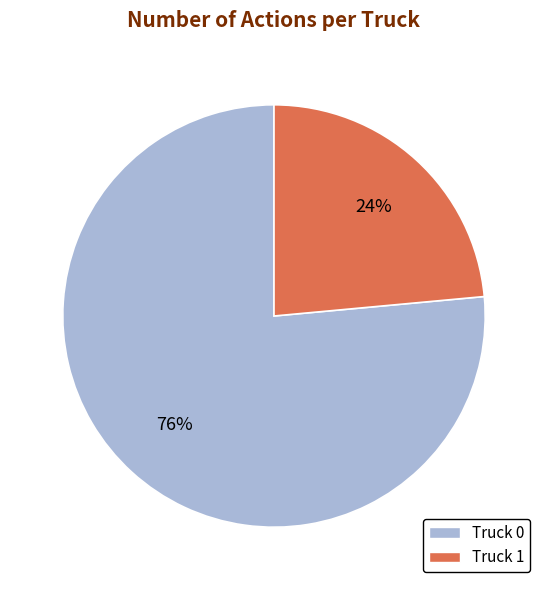

What is the smallest slice in the pie chart?

Truck 1